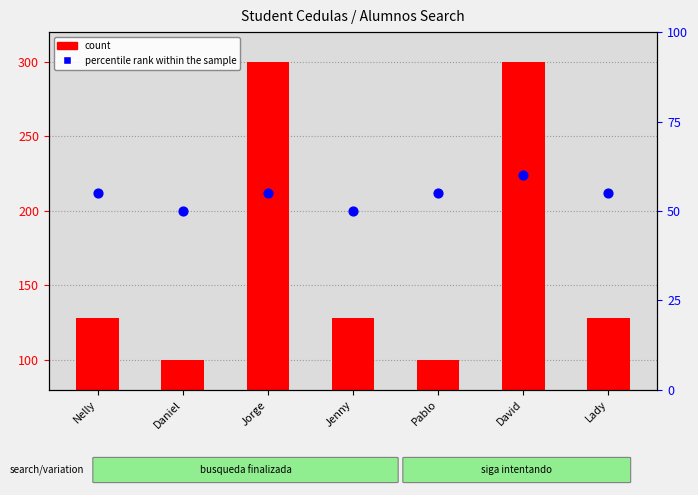

At how many categories does at least one series exceed 142?

2